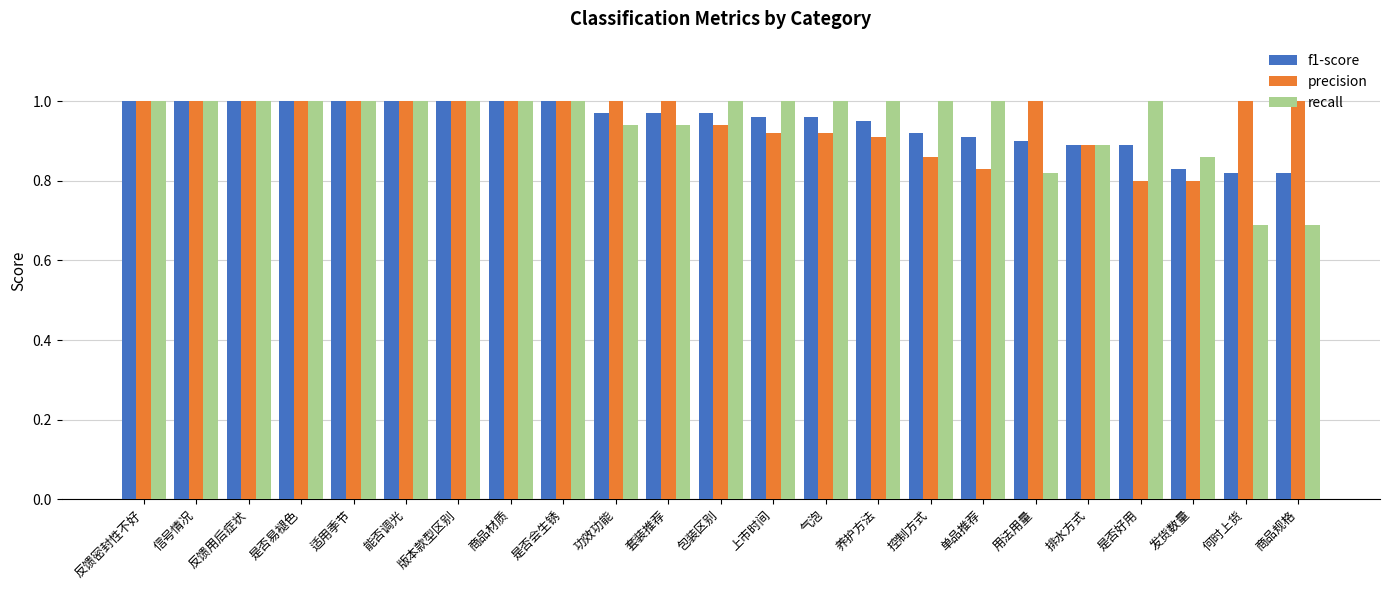

What is the label of the 14th bar from the left?

气泡